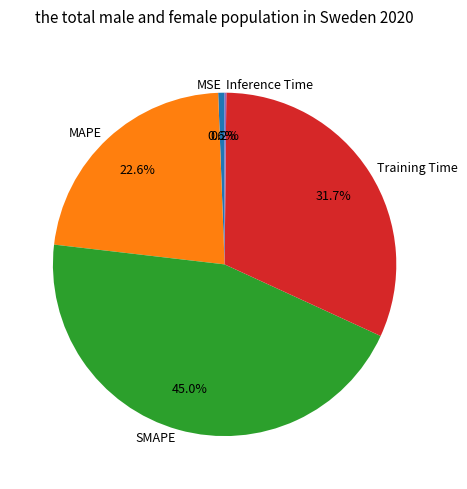

Which category has the biggest portion of the pie?

SMAPE